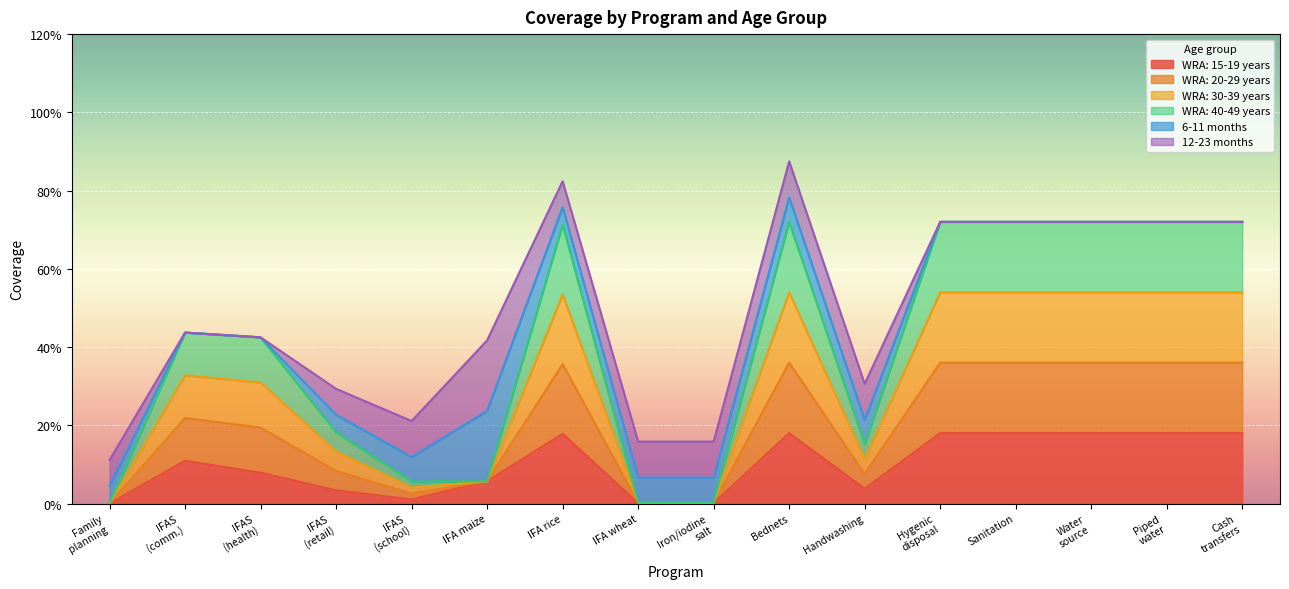

Between IFA maize and Iron/iodine salt, which is larger?

IFA maize